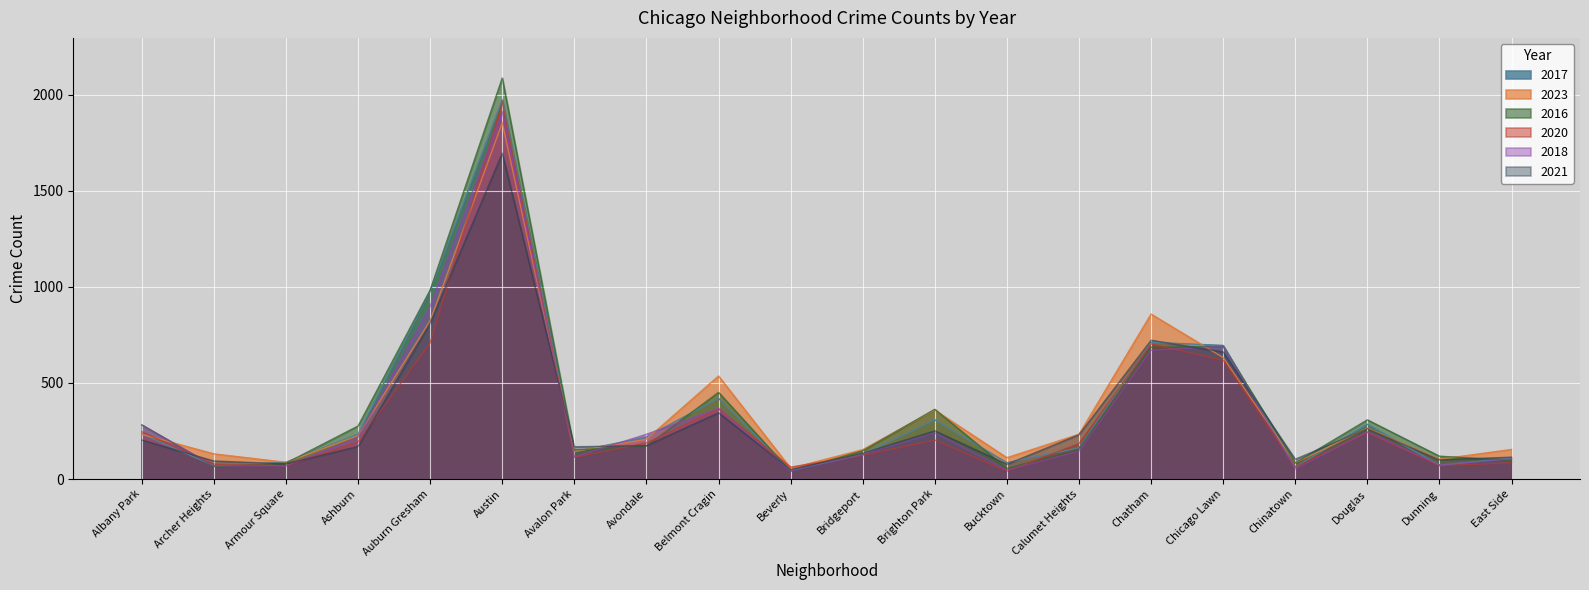

What is the approximate value of 2023 at Dunning?

103